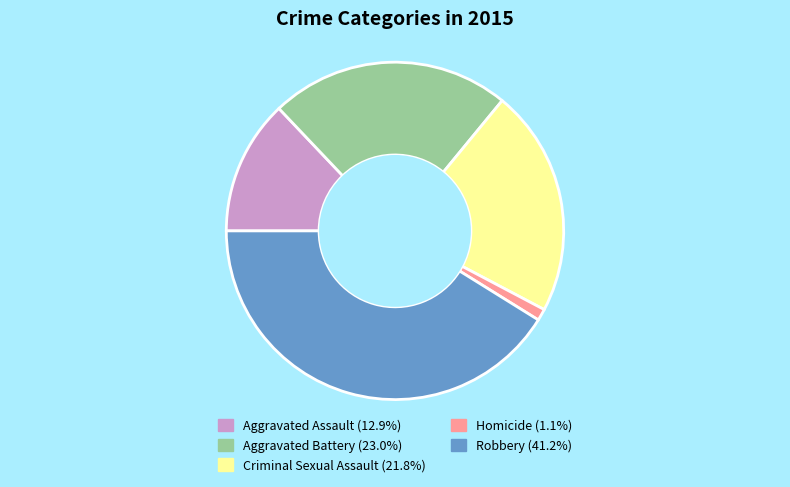

Which slice is the smallest?

Homicide